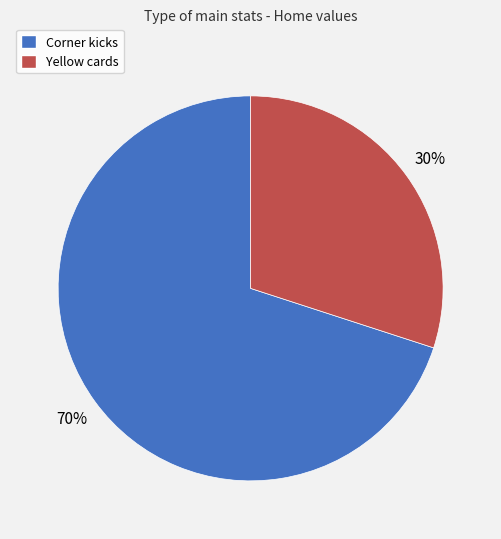

To the nearest percent, what is the average slice percentage?

50%